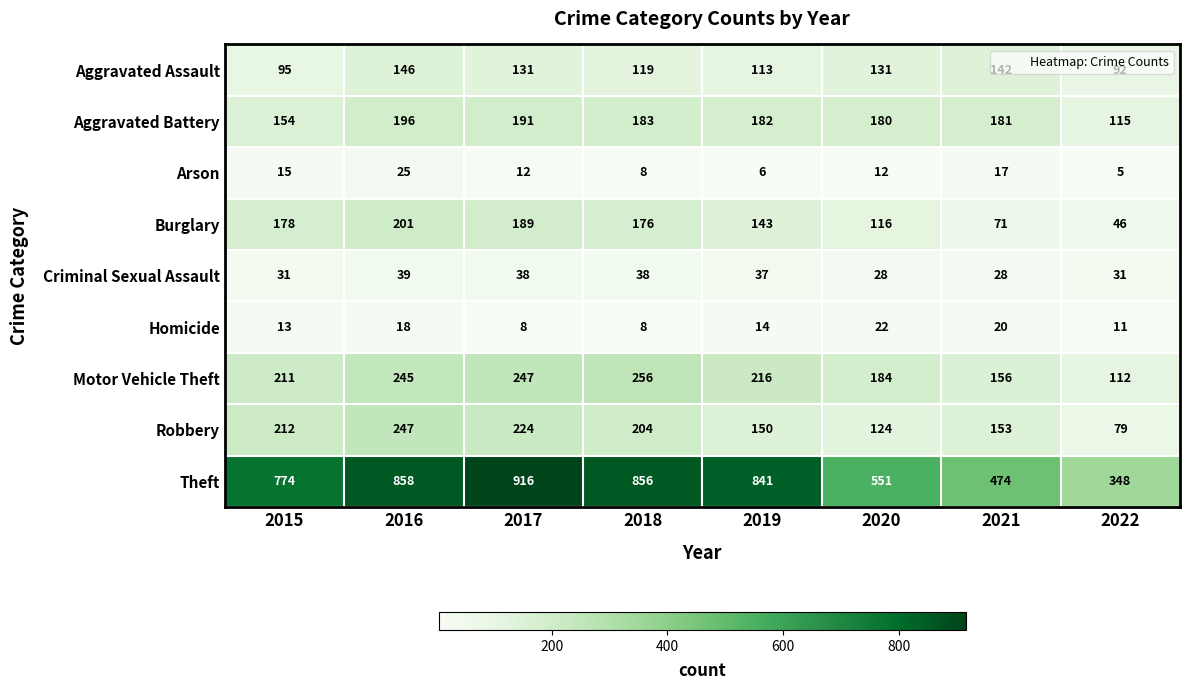

What is the greatest value displayed?

916